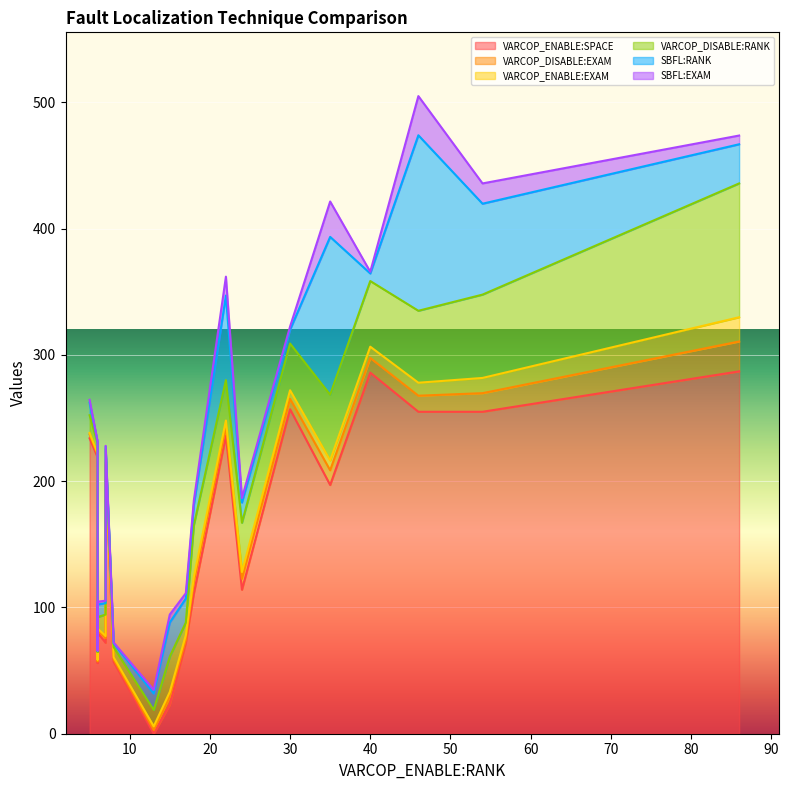

Reading right to left, what are all the values shown in this chart?

VARCOP_ENABLE:SPACE: 18=255.0	17=57.0	16=111.0	15=0.0	14=255.0	13=114.0	12=213.0	11=23.0	10=197.0	9=56.0	8=234.0	7=286.0	6=72.0	5=257.0	4=287.0	3=236.0	2=80.0	1=219.0	0=72.0
VARCOP_DISABLE:EXAM: 18=14.7	17=1.8	16=9.2	15=2.9	14=12.7	13=8.7	12=2.0	11=6.6	10=11.7	9=1.3	8=3.1	7=11.6	6=2.2	5=8.3	4=23.7	3=7.1	2=2.0	1=1.8	0=3.8
VARCOP_ENABLE:EXAM: 18=12.1	17=1.8	16=4.0	15=2.9	14=10.3	13=5.4	12=1.6	11=3.5	10=7.8	9=1.3	8=1.1	7=8.9	6=3.8	5=6.7	4=19.2	3=4.9	2=1.3	1=1.3	0=1.6
VARCOP_DISABLE:RANK: 18=66.0	17=8.0	16=41.0	15=13.0	14=57.0	13=39.0	12=9.0	11=28.0	10=52.0	9=6.0	8=14.0	7=52.0	6=10.0	5=37.0	4=106.0	3=32.0	2=9.0	1=8.0	0=17.0
SBFL:RANK: 18=72.0	17=3.0	16=16.0	15=13.0	14=139.0	13=16.0	12=2.0	11=27.0	10=125.0	9=1.0	8=10.0	7=6.0	6=19.0	5=11.0	4=31.0	3=67.0	2=10.0	1=1.0	0=9.0
SBFL:EXAM: 18=16.1	17=0.7	16=3.6	15=2.9	14=31.0	13=3.6	12=0.4	11=6.3	10=28.0	9=0.2	8=2.2	7=1.3	6=4.2	5=2.5	4=6.9	3=15.0	2=2.2	1=0.2	0=2.0